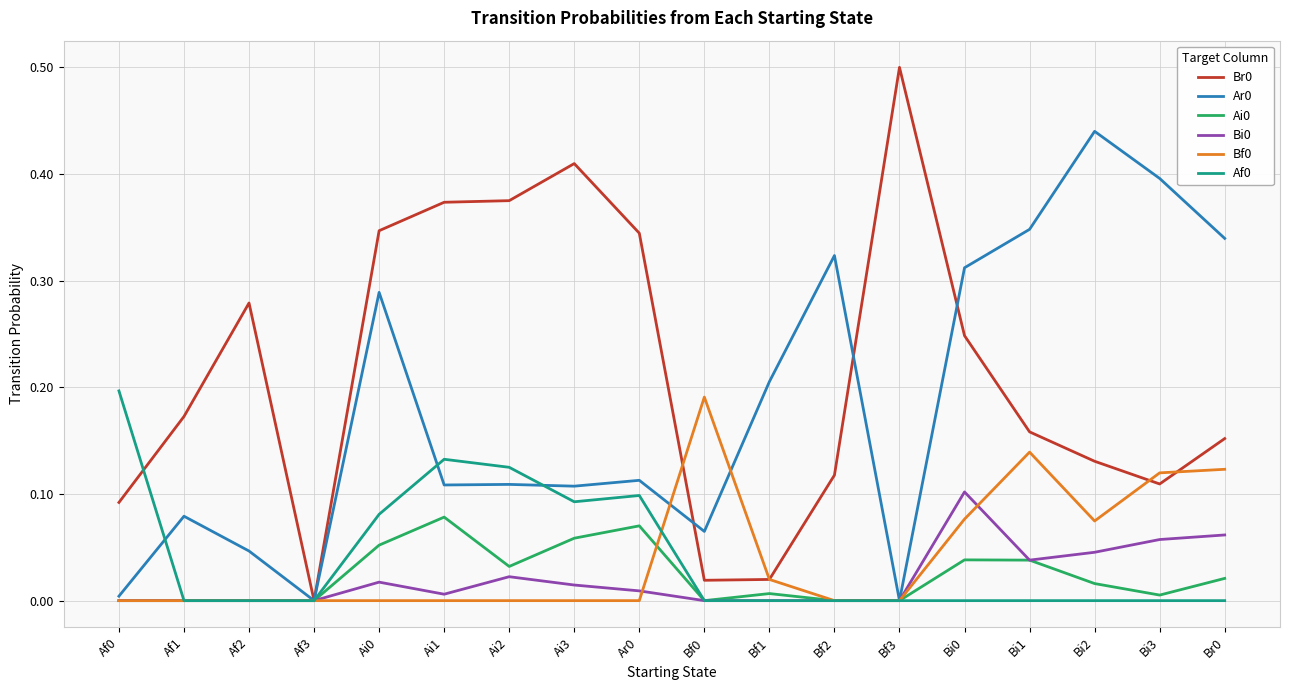

Is it true that Br0 equals 0.4 at Ai1?

True